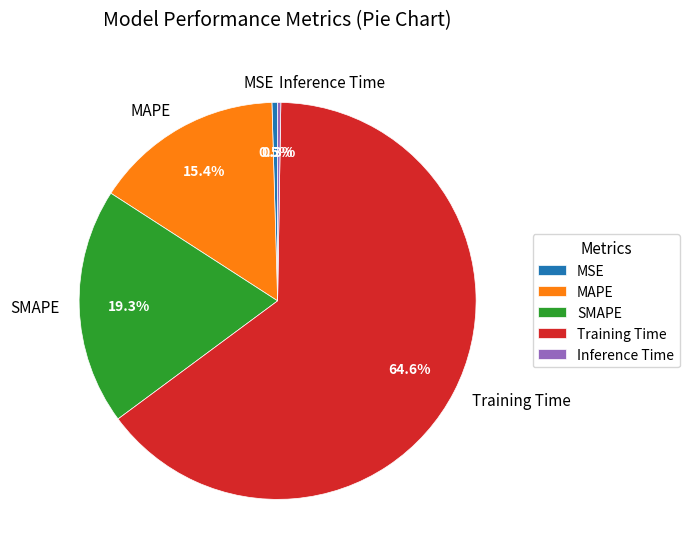

How much of the chart is everything except MAPE?

84.6%